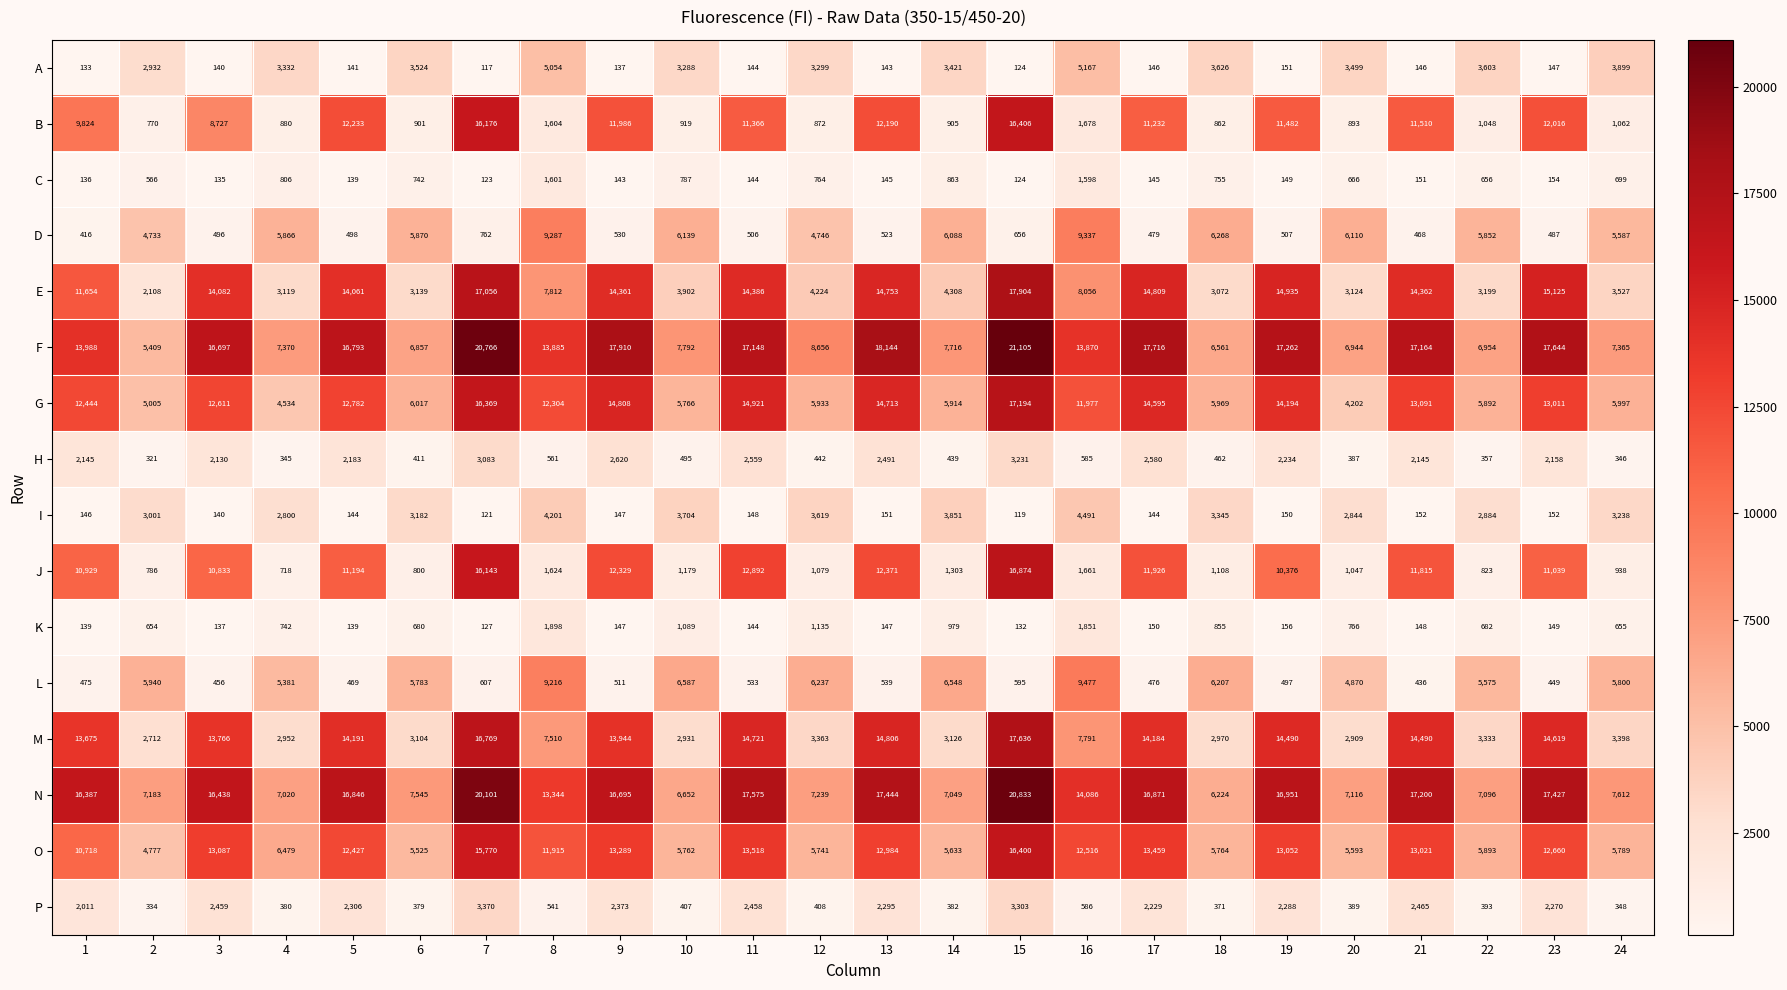

The P series shows 184 at 14. True or false?

False